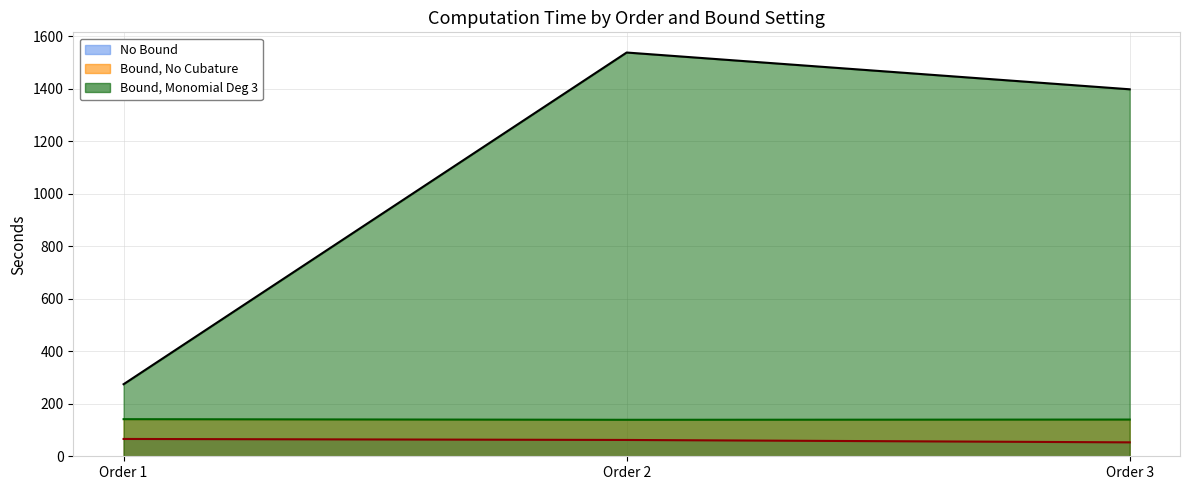

Between Order 1 and Order 3, which series saw the biggest shift?

Bound, Monomial Deg 3